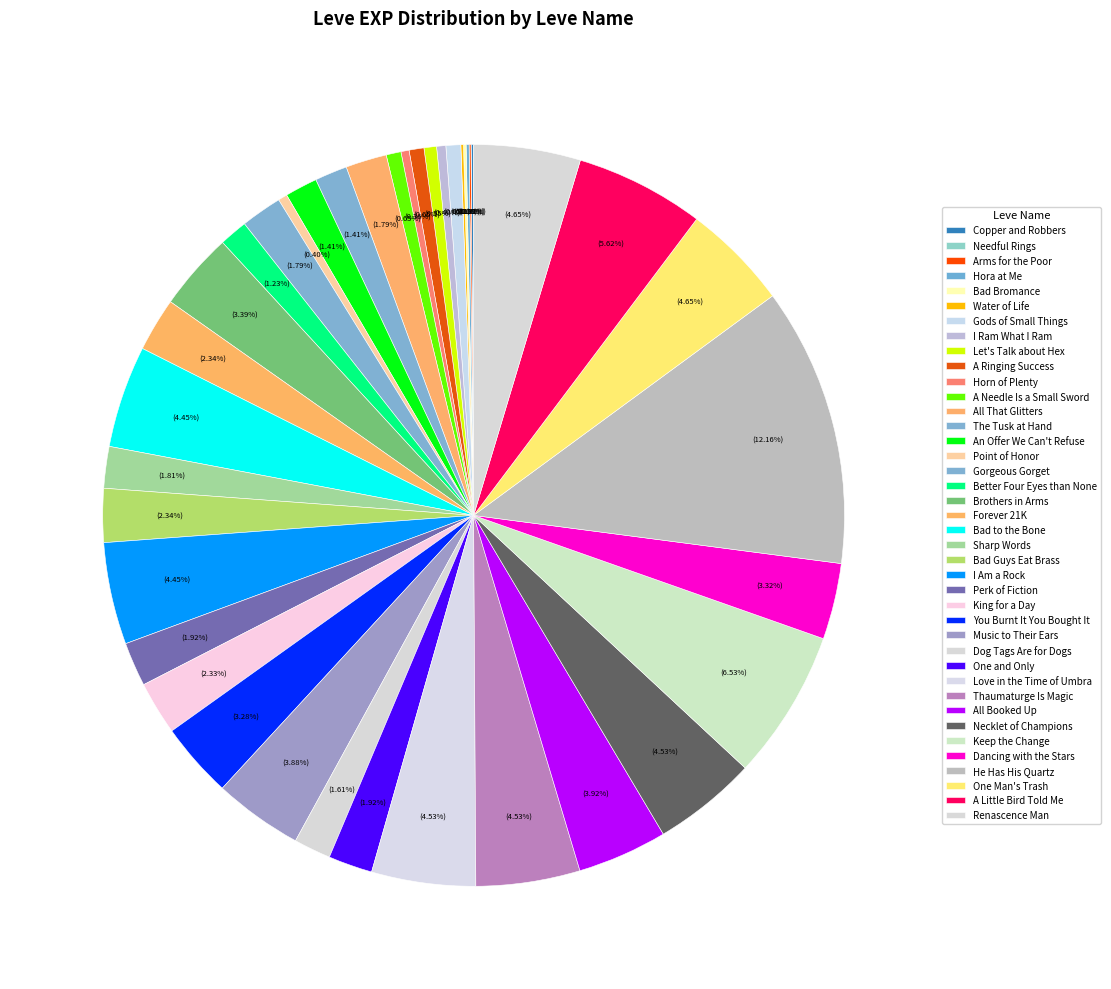

Which has a higher value, Bad to the Bone or A Little Bird Told Me?

A Little Bird Told Me